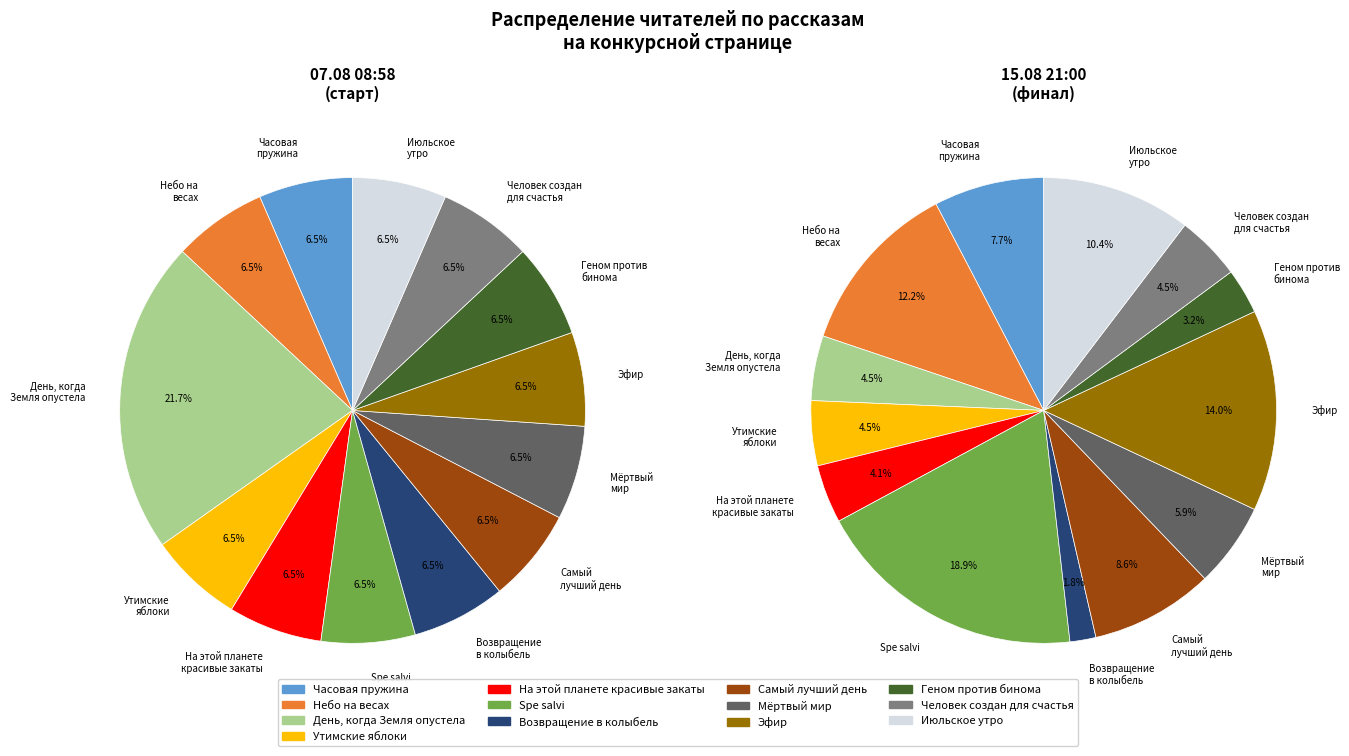

Which category has the biggest portion of the pie?

Spe salvi